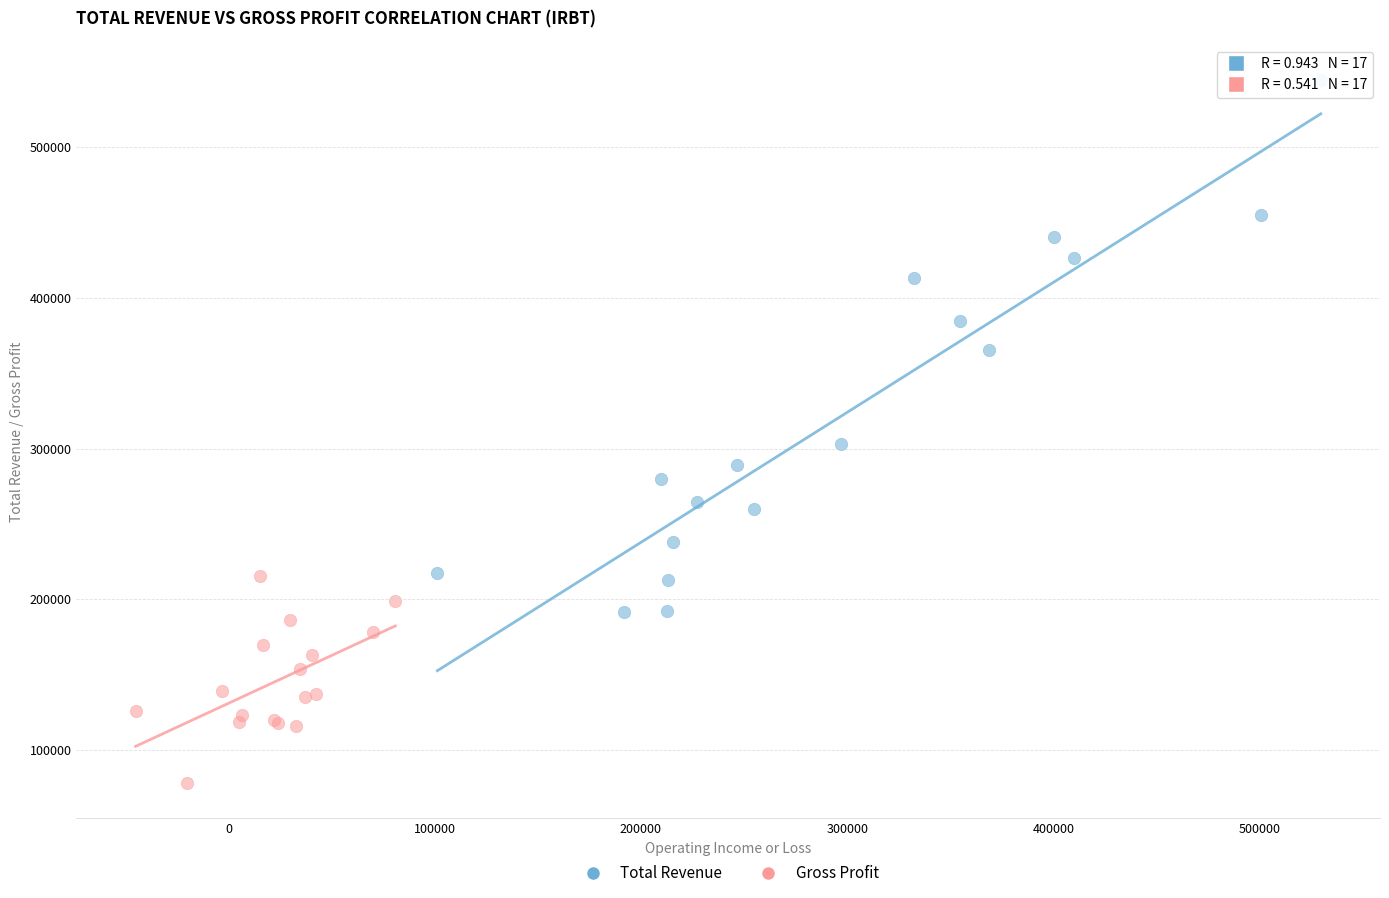

Which series reaches the maximum Y coordinate?

Total Revenue